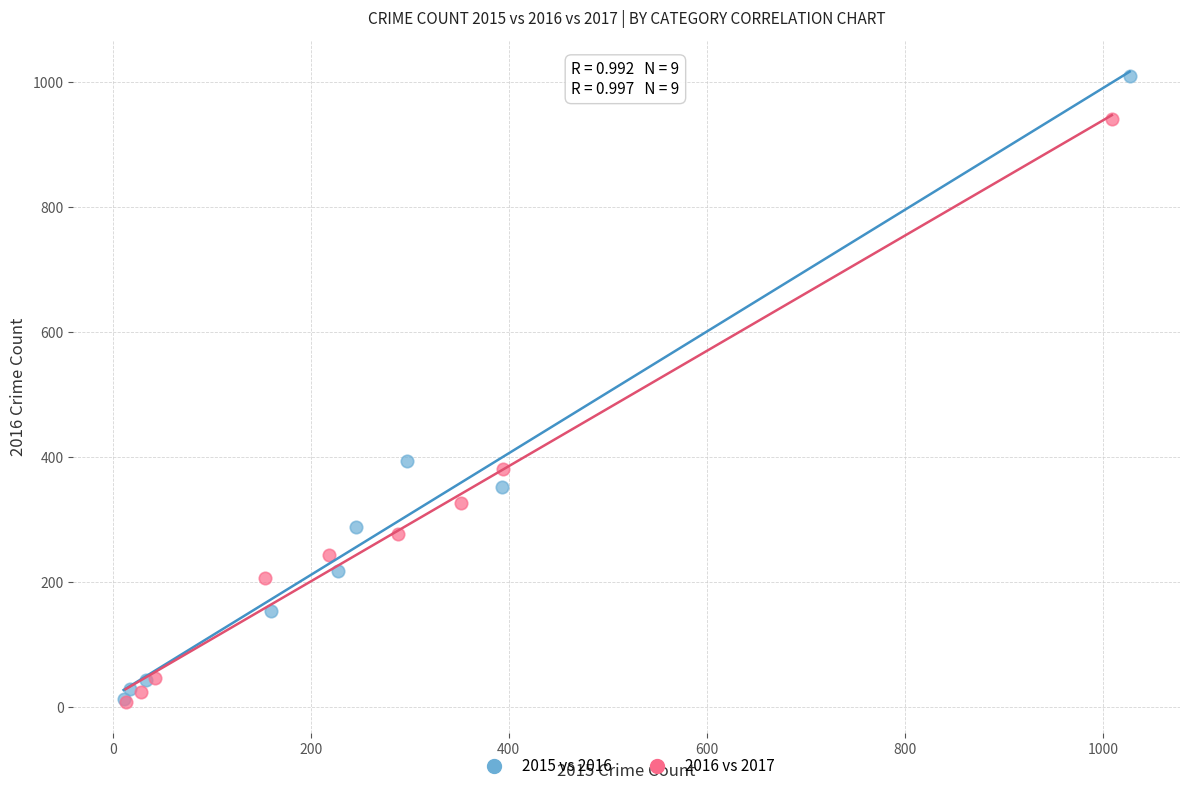

Which series has the widest spread of Y values?

2015 vs 2016